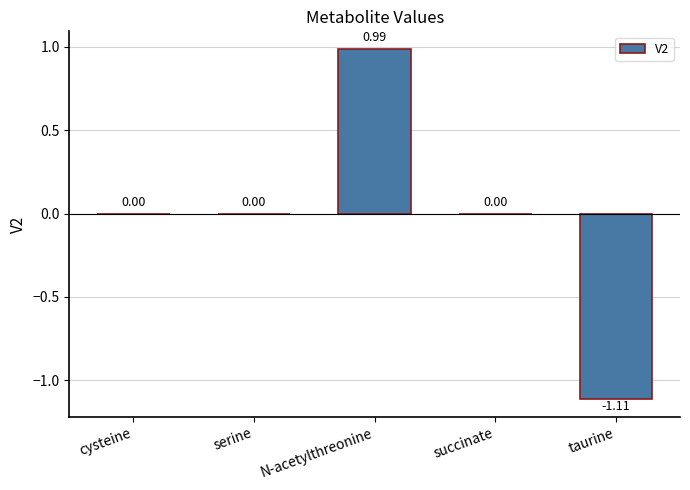

Are the bars horizontal?

No